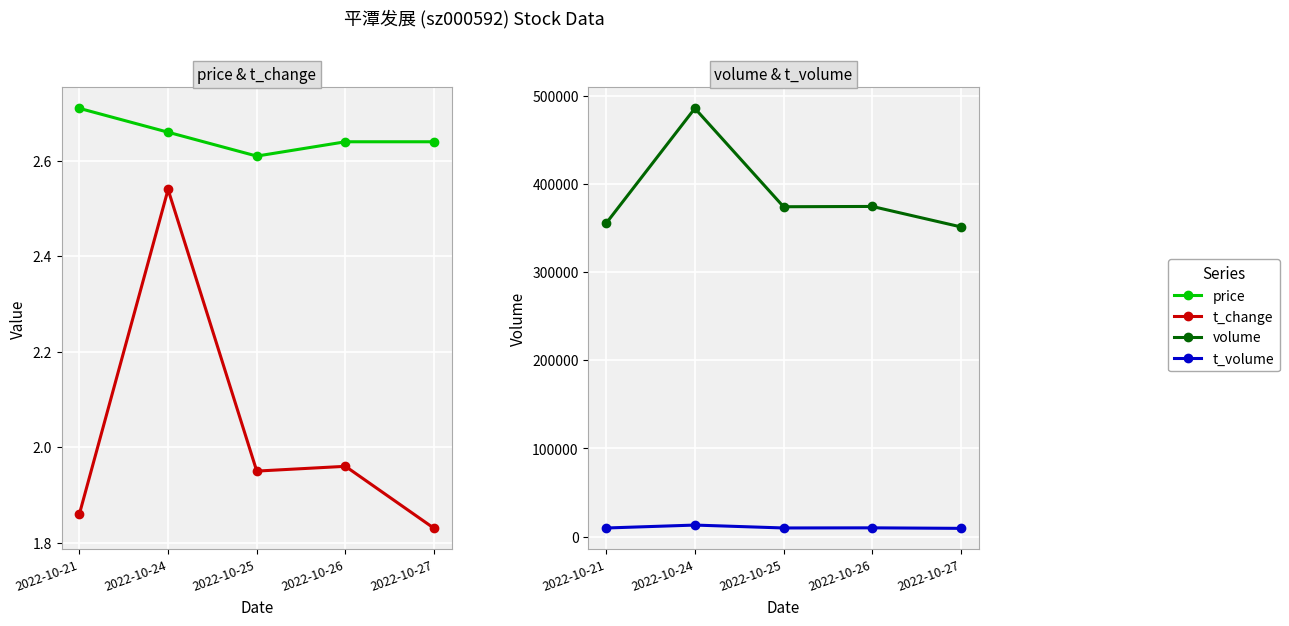

At which category is the sum across all series the highest?

2022-10-24